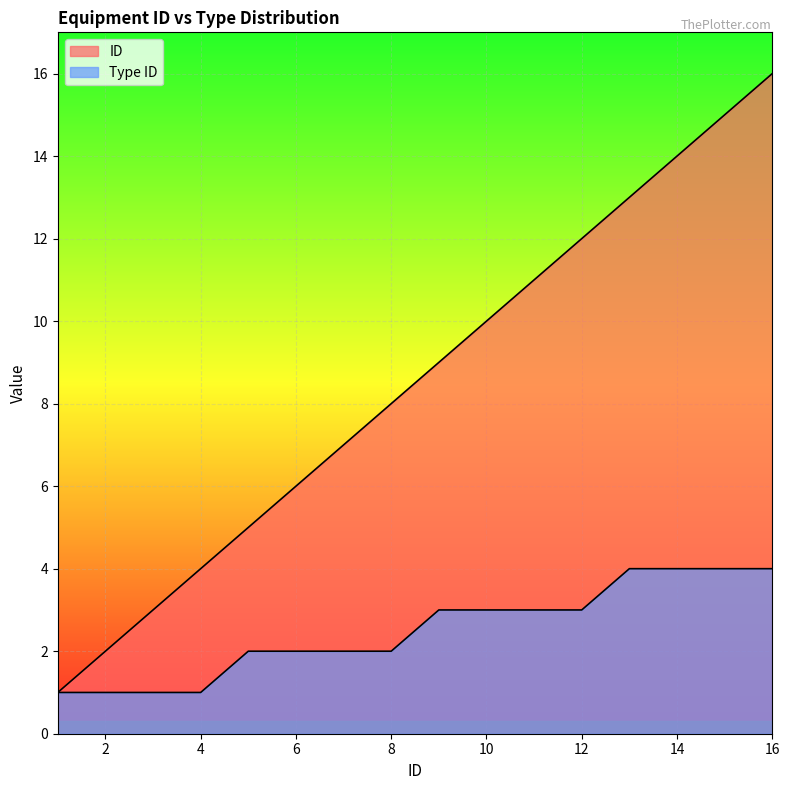

Rank the series at 8 from highest to lowest value.

ID, Type ID